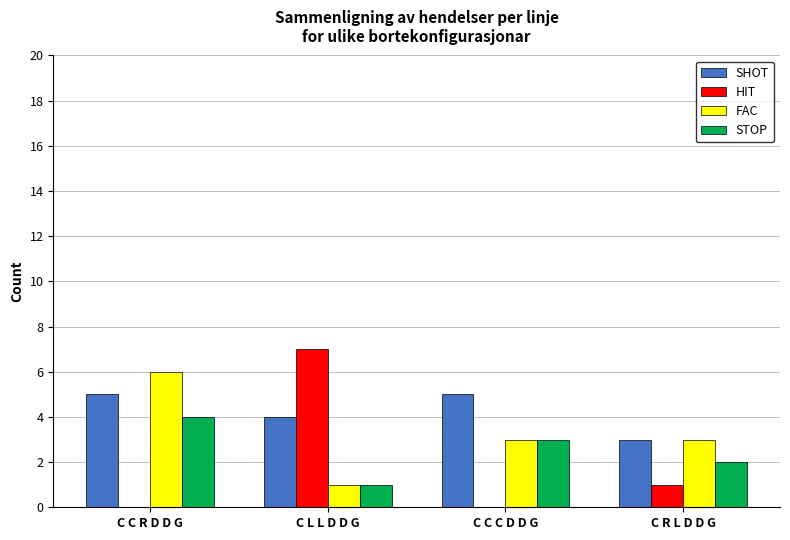

Count the number of data series in this chart.

4